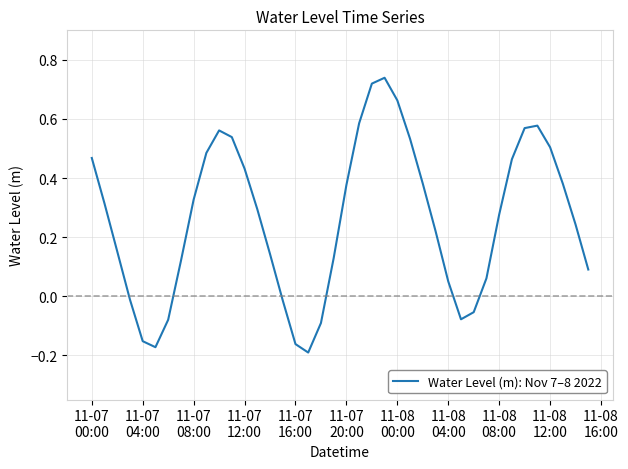

What is the difference between the maximum and minimum values?

0.9